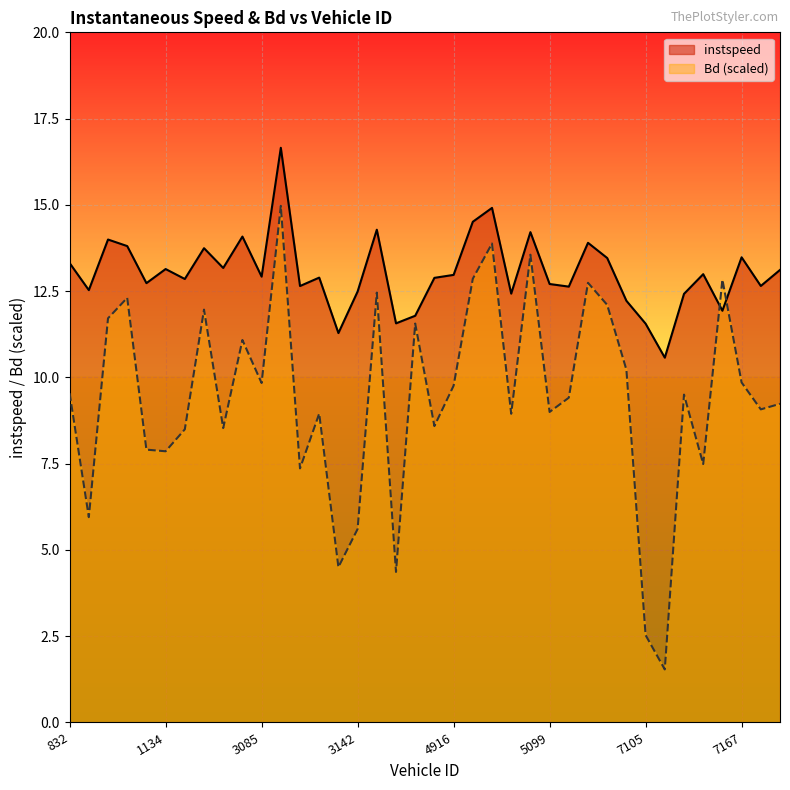

Between 3094 and 3936, which series saw the biggest shift?

Bd